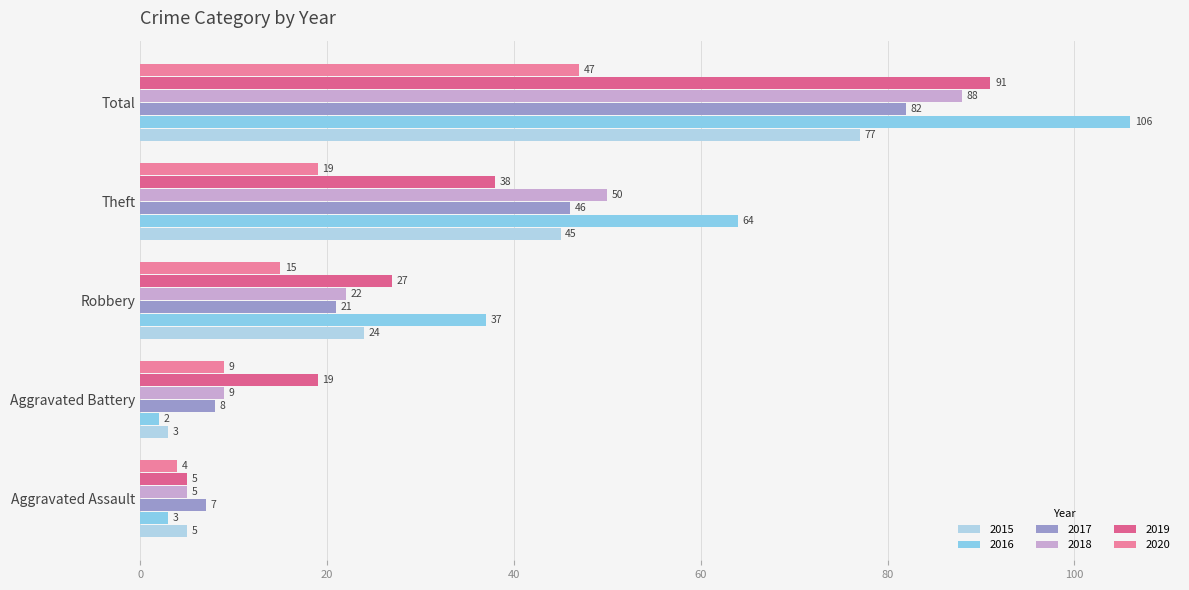

Is it true that 2016 equals 18 at Robbery?

False